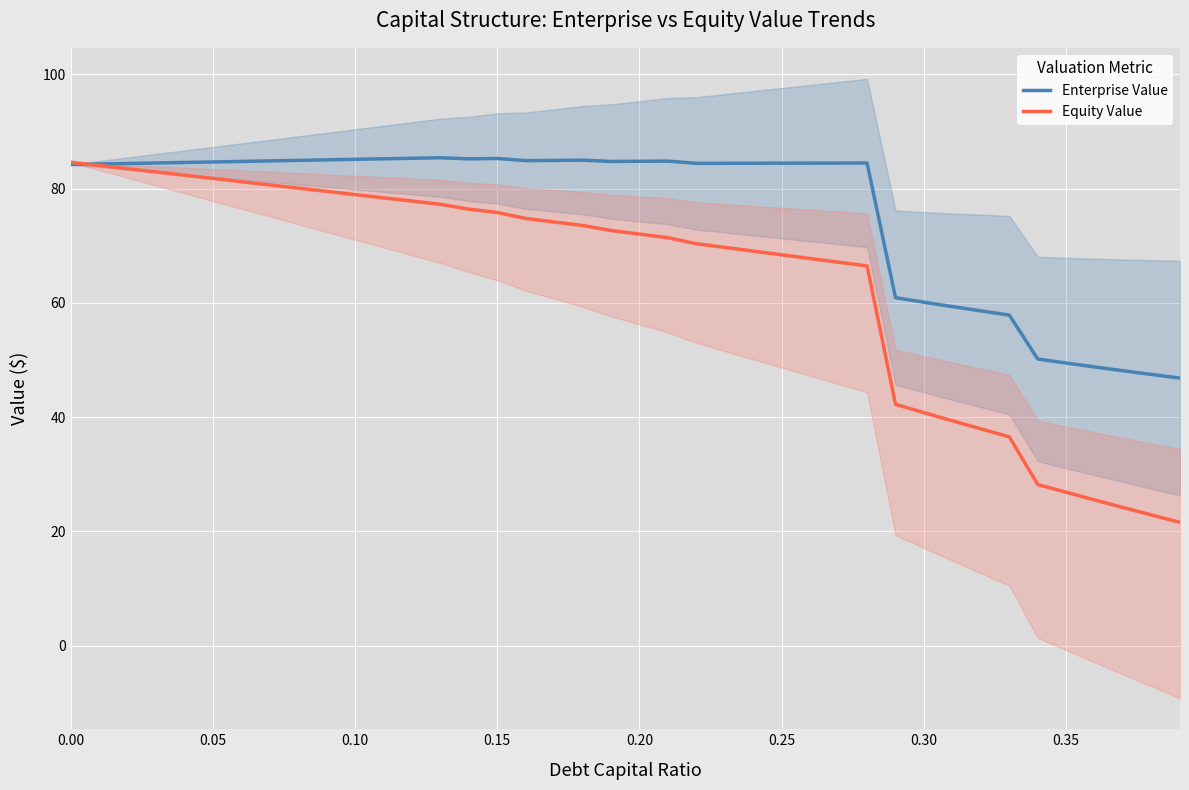

What is the highest value of the Enterprise Value series?

85.4